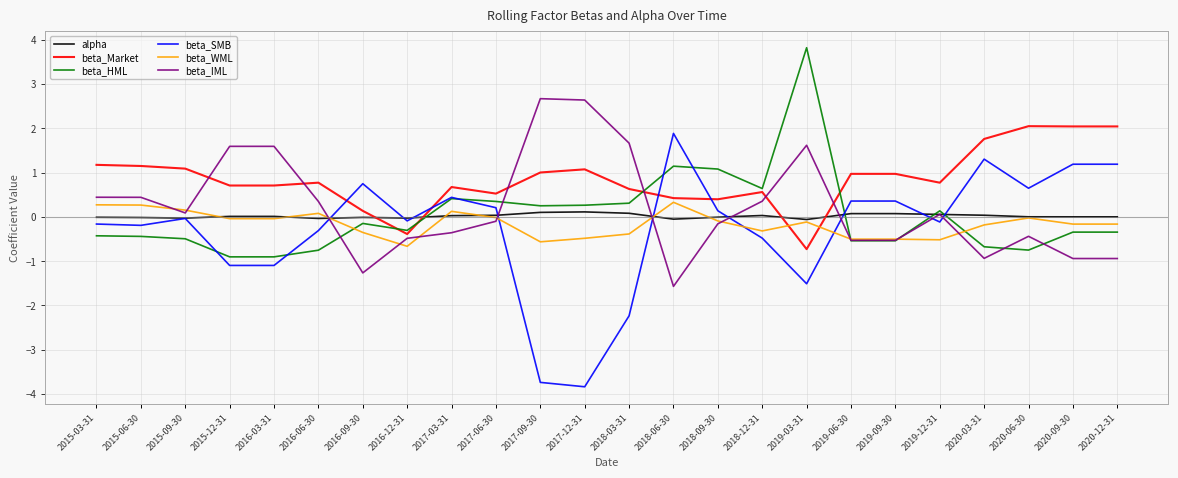

Is this an area chart (filled region under the line)?

No